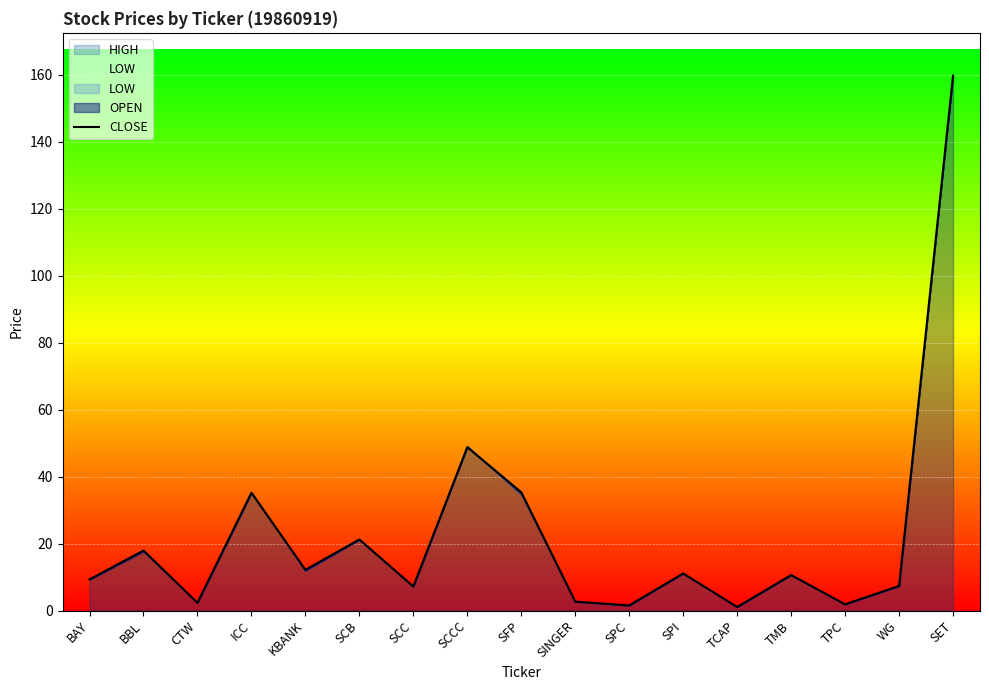

What is the difference between the maximum and minimum values?

158.6